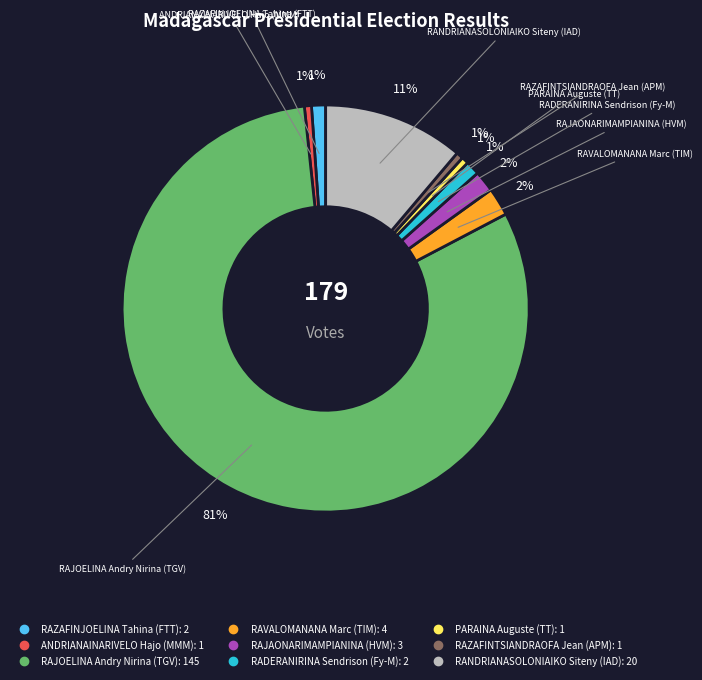

Do PARAINA Auguste (TT) and RANDRIANASOLONIAIKO Siteny (IAD) together represent more than half of the pie?

No